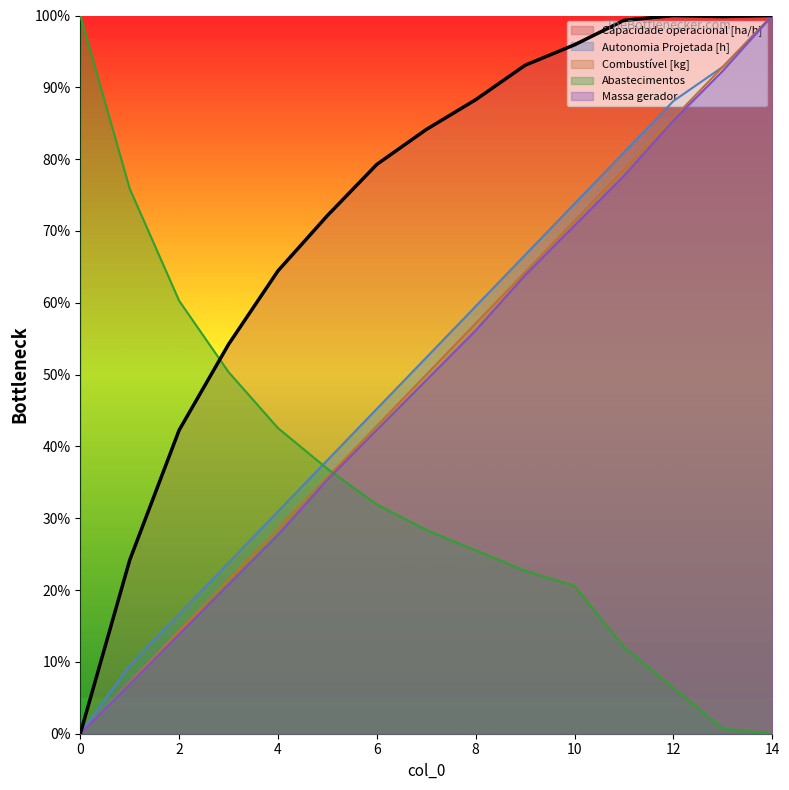

Rank the series by their maximum value, from lowest to highest.

Capacidade operacional [ha/h], Autonomia Projetada [h], Combustível [kg], Abastecimentos, Massa gerador